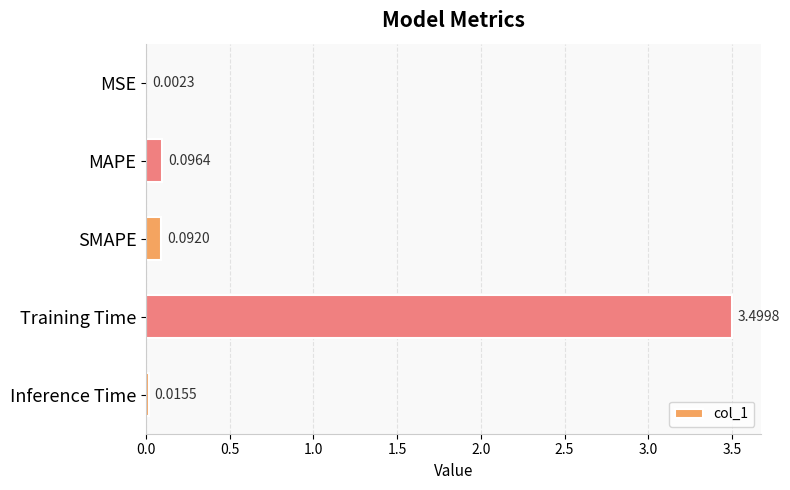

Between Training Time and SMAPE, which is larger?

Training Time